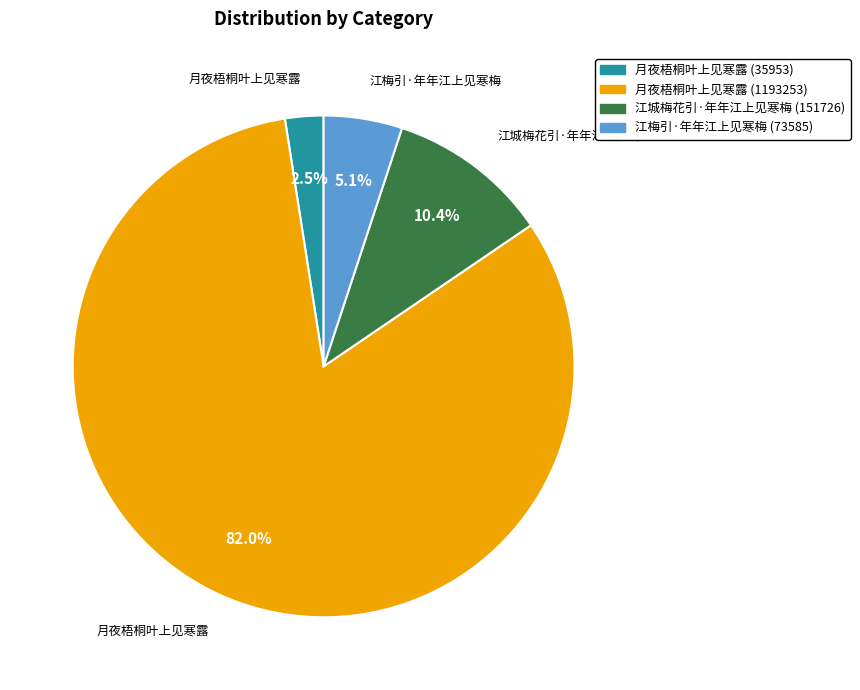

Between 江城梅花引·年年江上见寒梅 (151726) and 月夜梧桐叶上见寒露 (1193253), which is larger?

月夜梧桐叶上见寒露 (1193253)